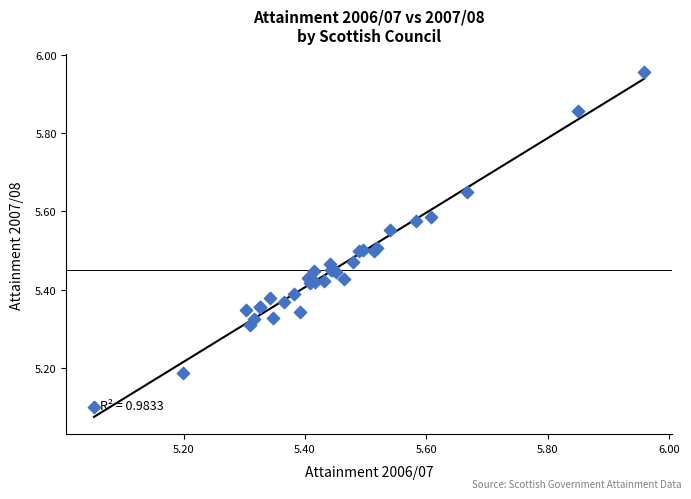

What Y value in the scatter plot is closest to 5?

5.1